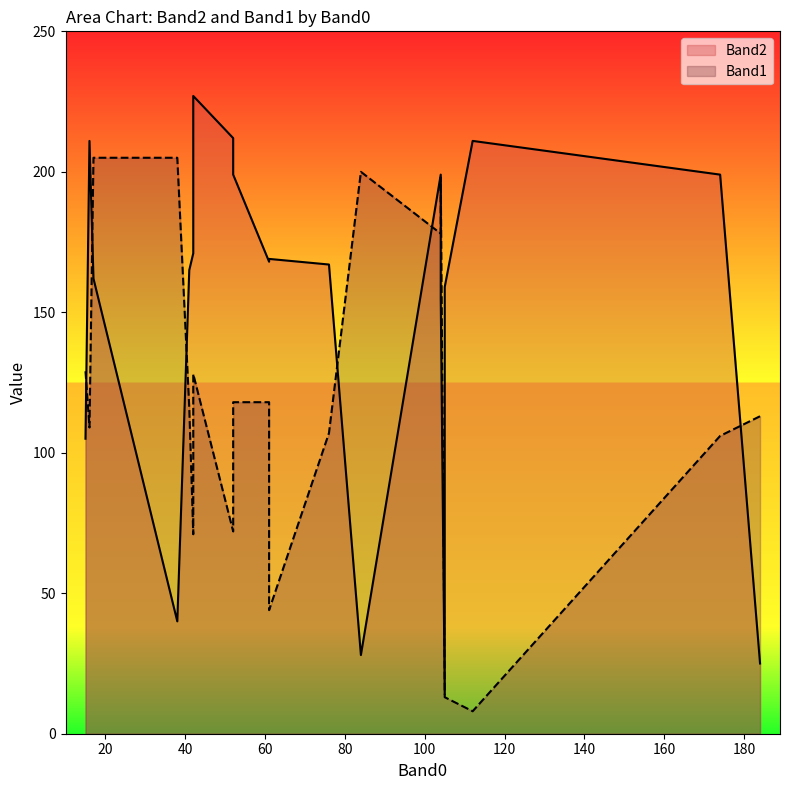

List the series in order of their overall mean, lowest first.

Band1, Band2